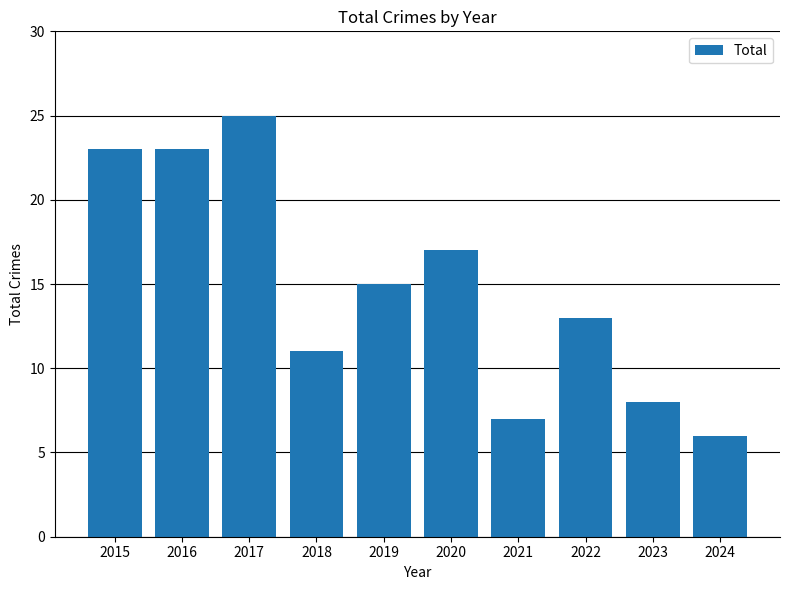

Count the number of categories in the chart.

10